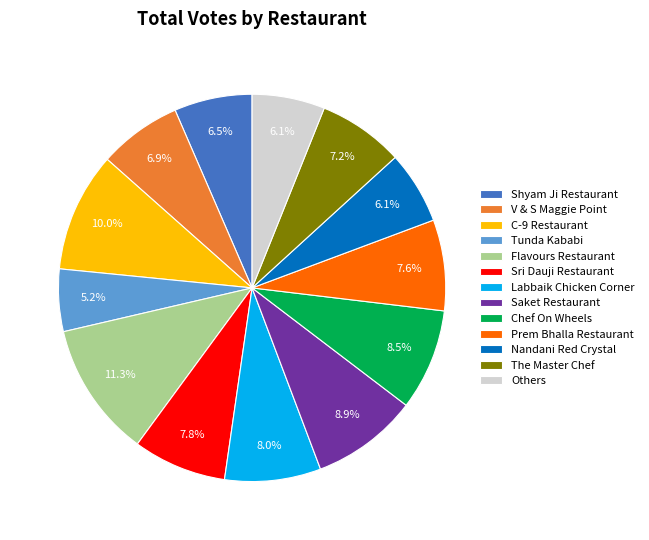

Which has a higher value, C-9 Restaurant or Shyam Ji Restaurant?

C-9 Restaurant